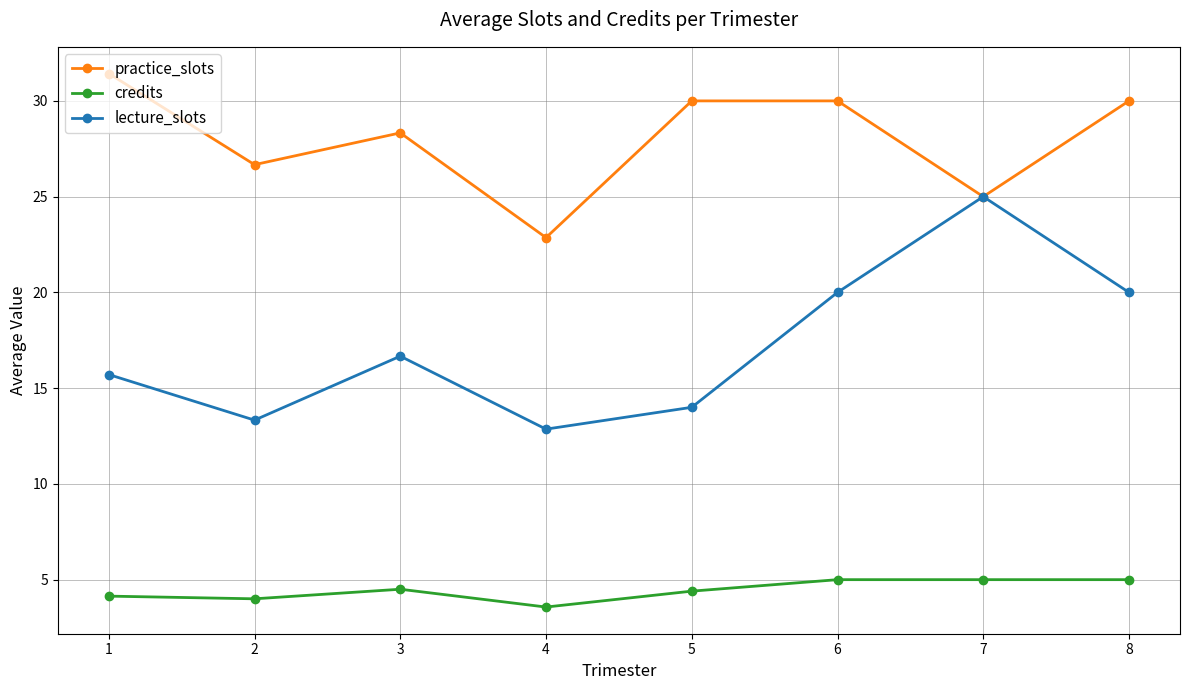

What is the total value across all series at 4?

39.3